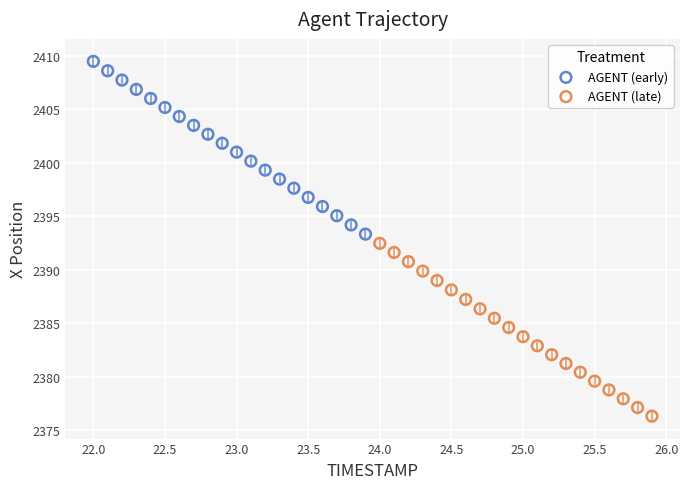

Which series contains the lowest Y value?

AGENT (late)